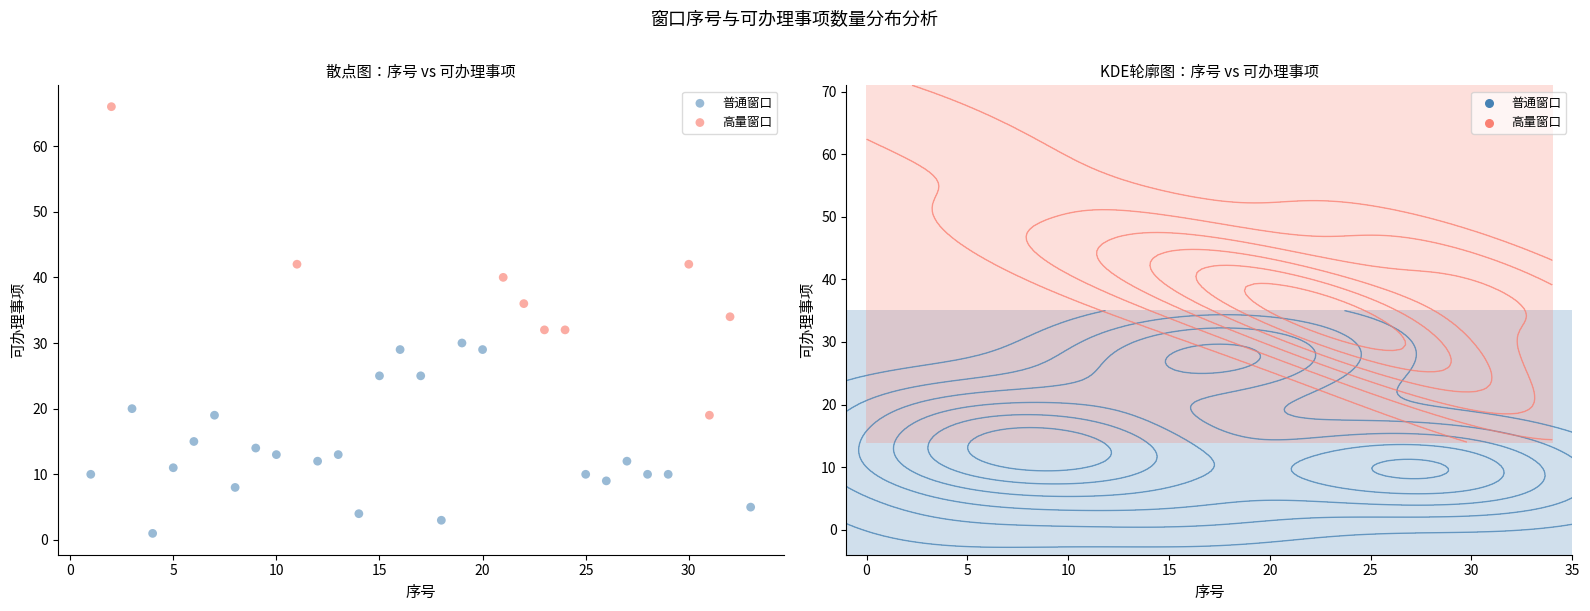

Which series has the widest spread of Y values?

高量窗口